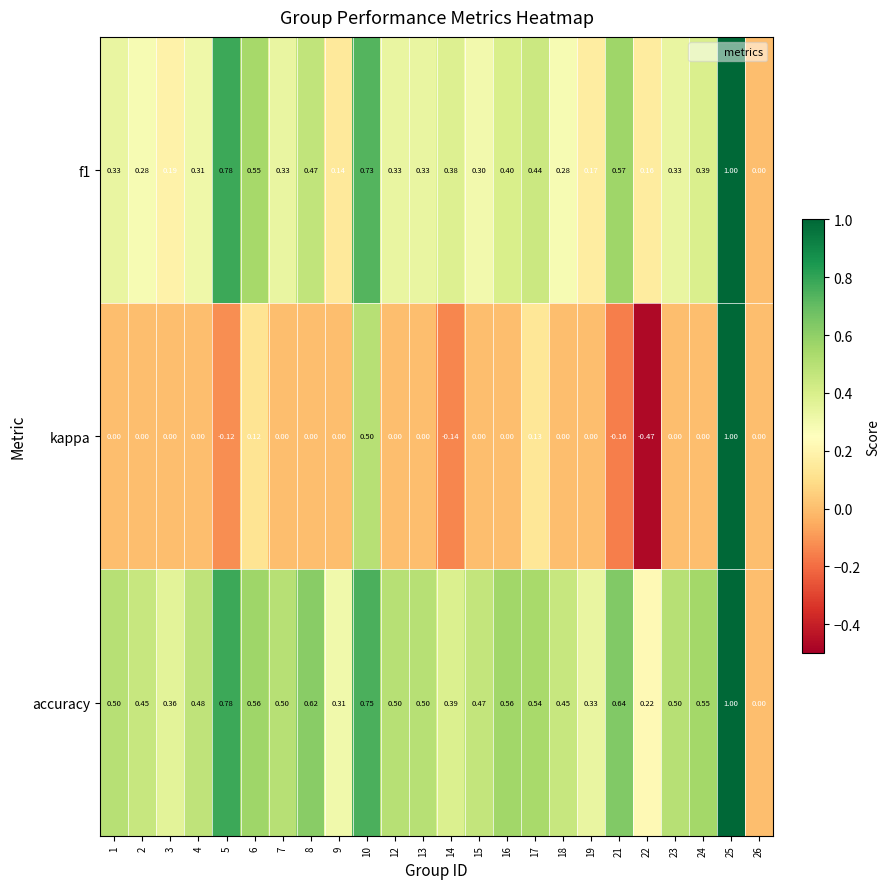

Which series has the largest total across all categories?

accuracy